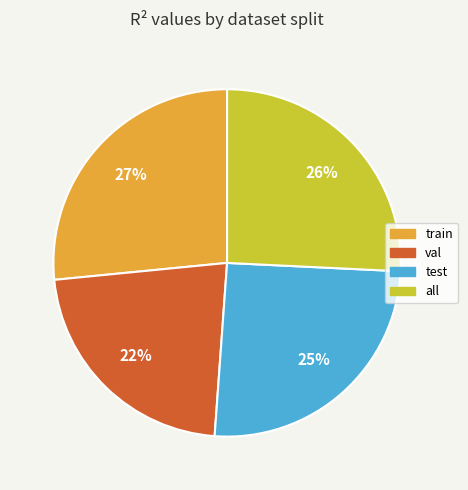

Which category has the smallest portion of the pie?

val